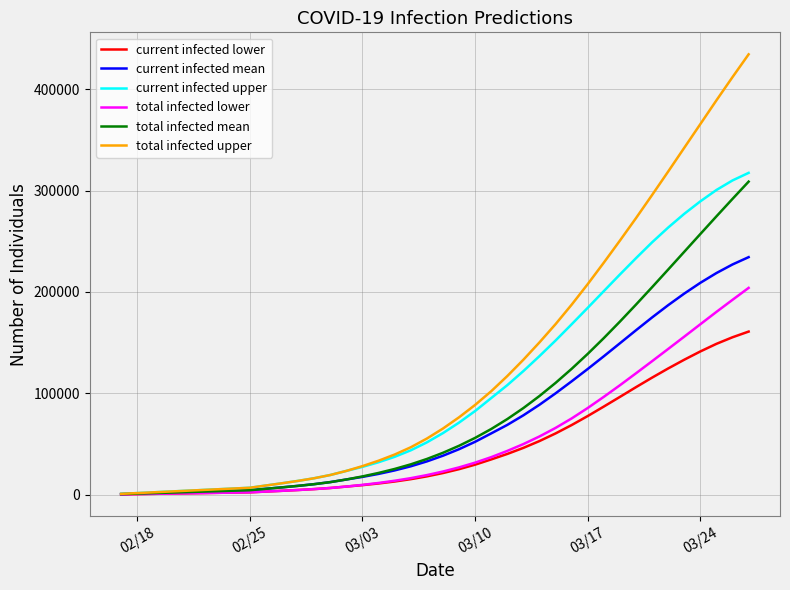

How many lines are shown in the chart?

6